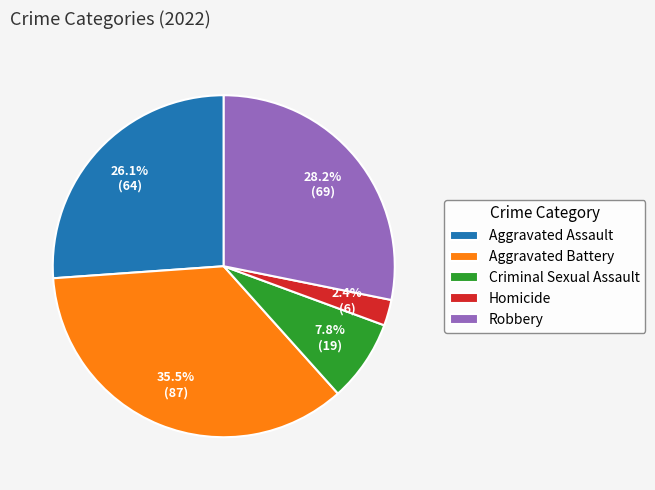

Rank the categories by value from highest to lowest.

Aggravated Battery, Robbery, Aggravated Assault, Criminal Sexual Assault, Homicide